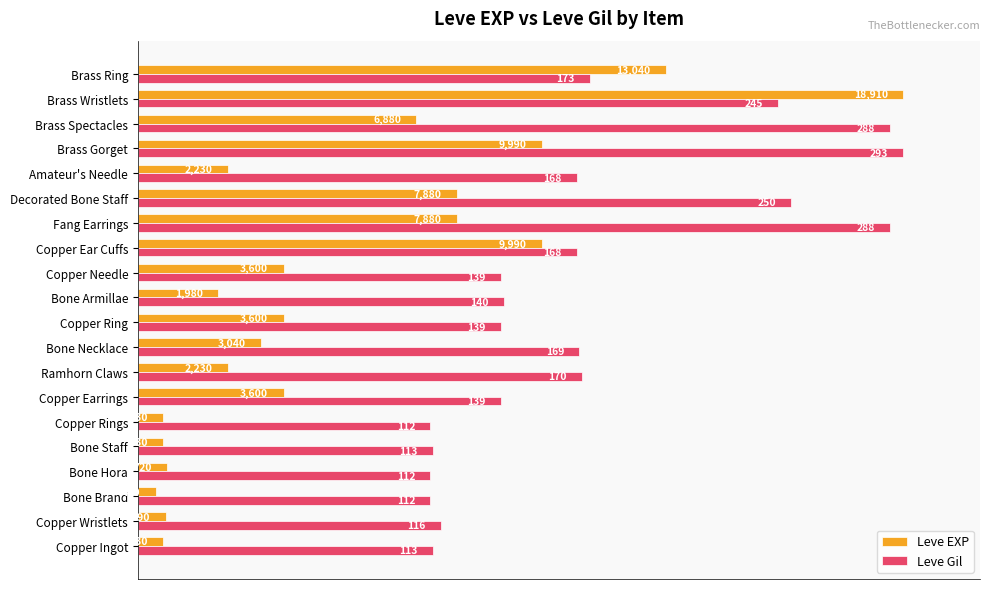

What are all the series names shown in the legend?

Leve EXP, Leve Gil